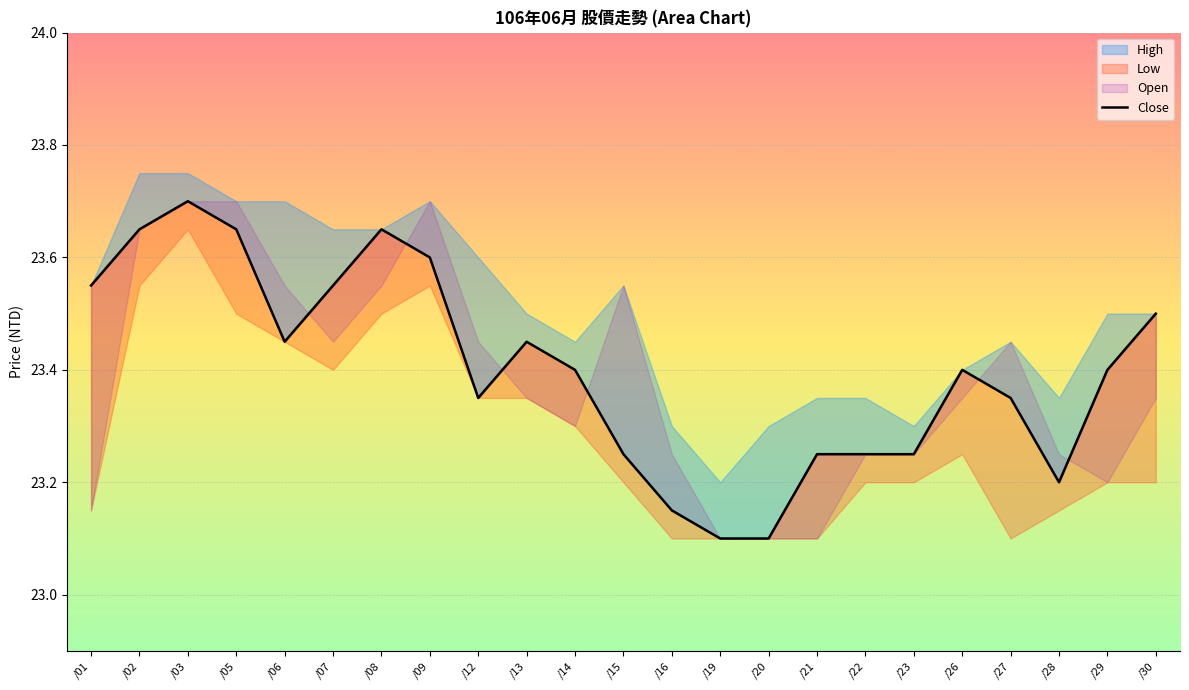

How many interior local peaks (higher than both neighbors) does the data have?

4